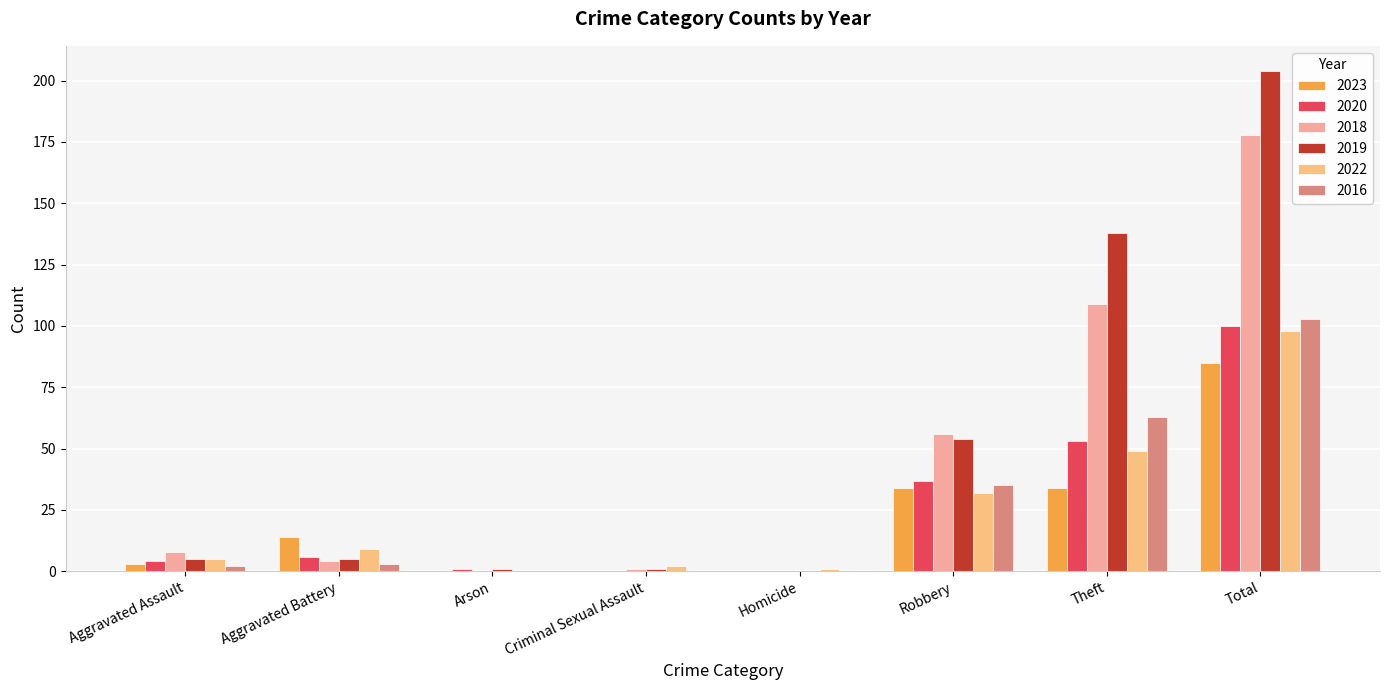

True or false: 2016 has a value of 2 at Aggravated Assault.

True